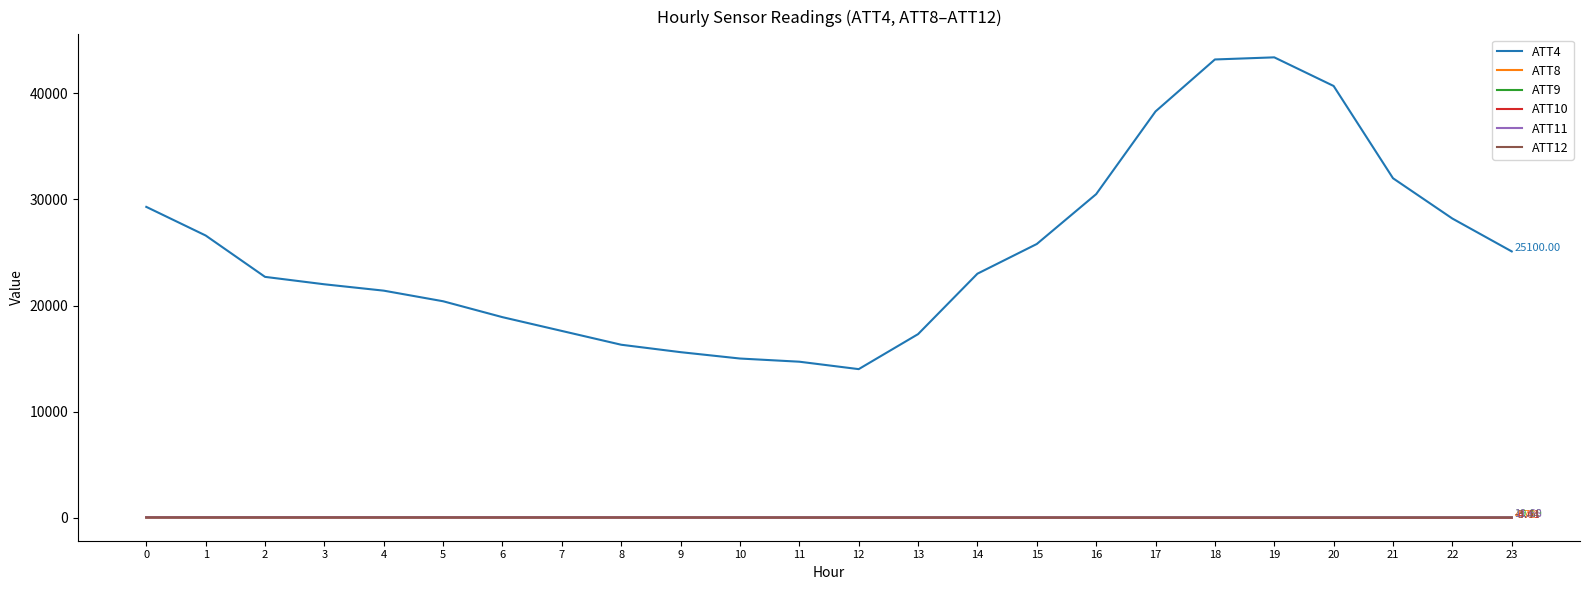

Which series has the largest range (max minus min)?

ATT4